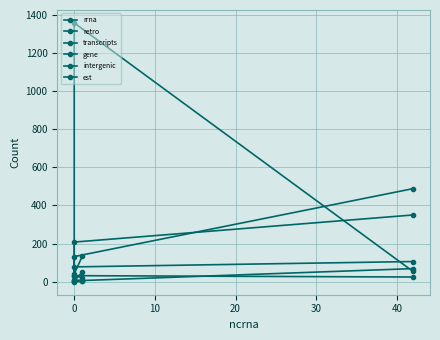

What is the sum of all retro values?

572